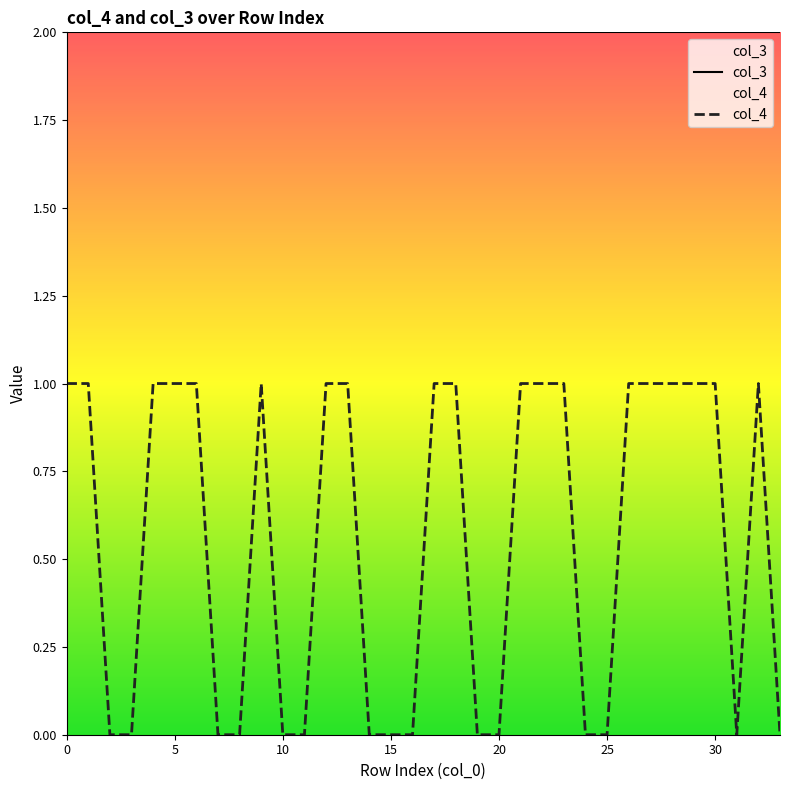

Which category has the lowest value across all series?

2